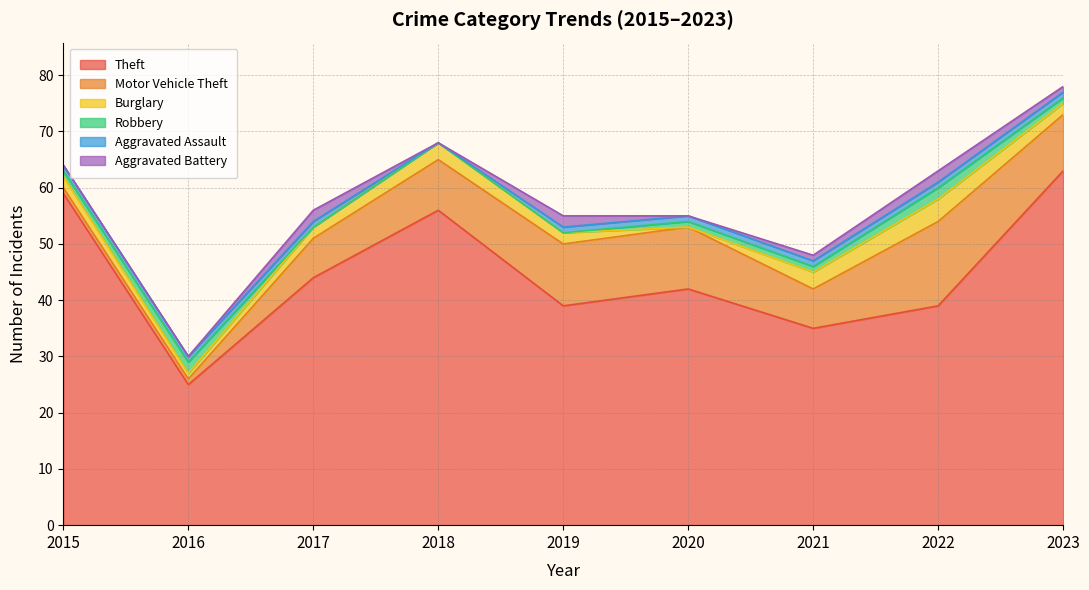

Is it true that Motor Vehicle Theft equals 10 at 2023?

True